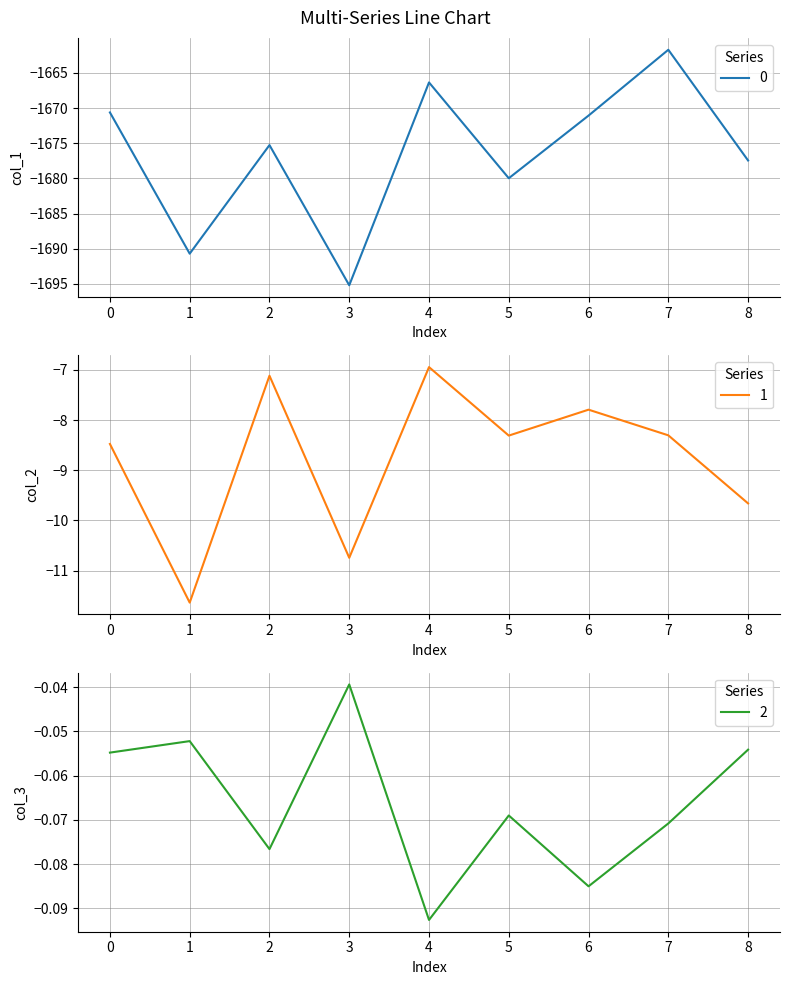

True or false: 2 has a value of -0.1 at 2.

True